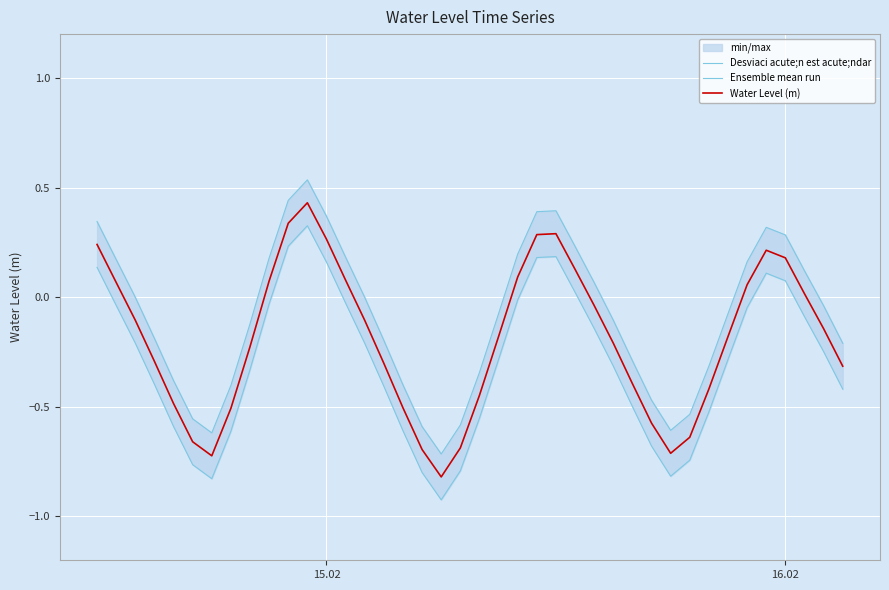

What is the difference between the maximum and minimum values in the Desviaci acute;n est acute;ndar series?

1.3